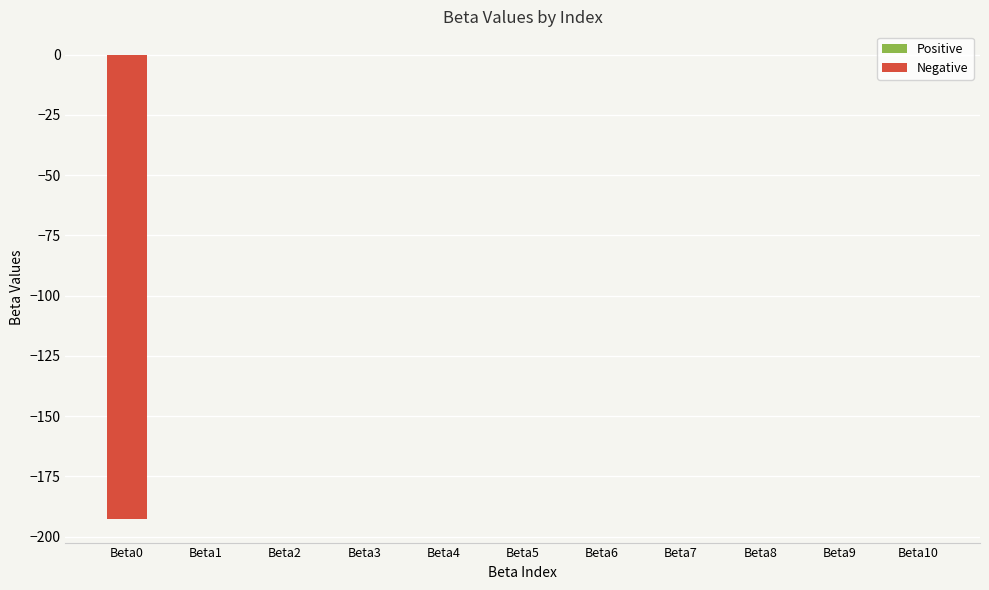

What is the sum of all values?

-192.8